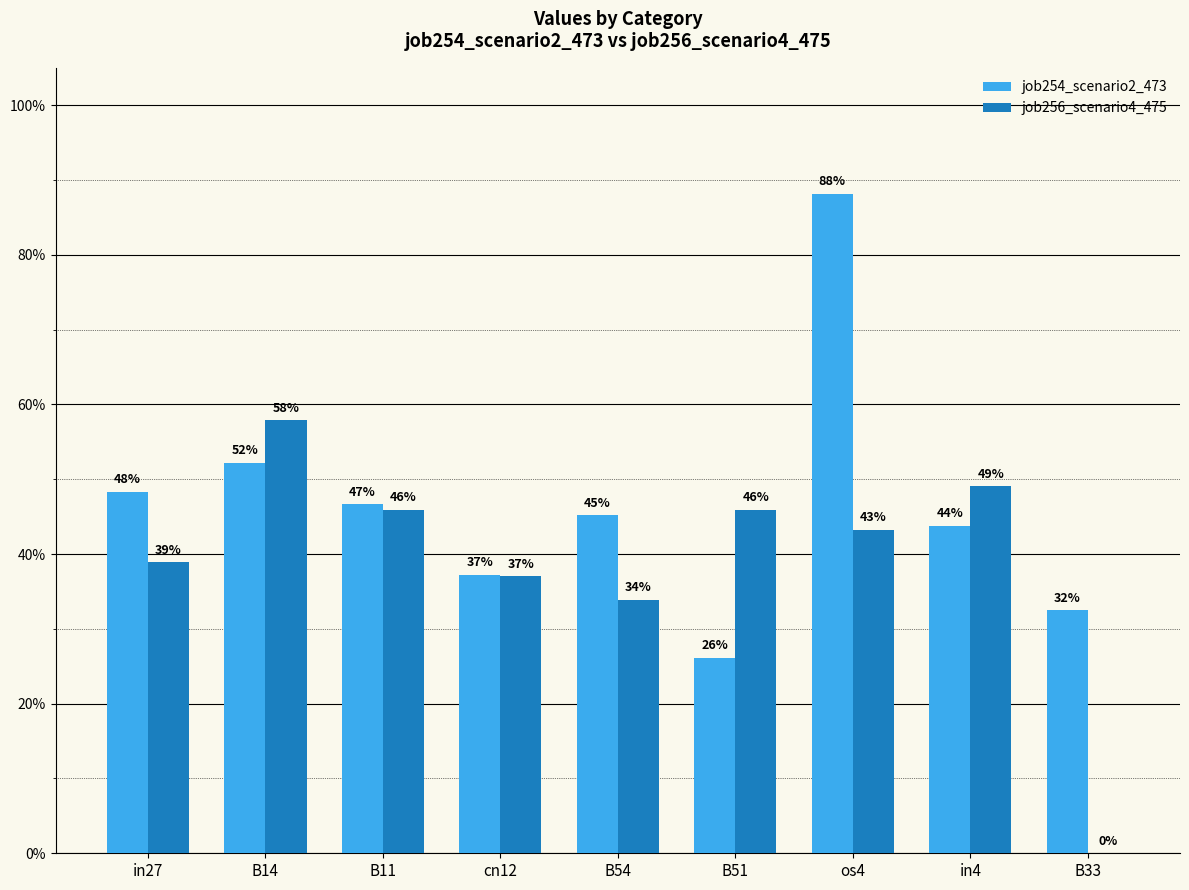

At which label does job256_scenario4_475 reach its peak?

B14